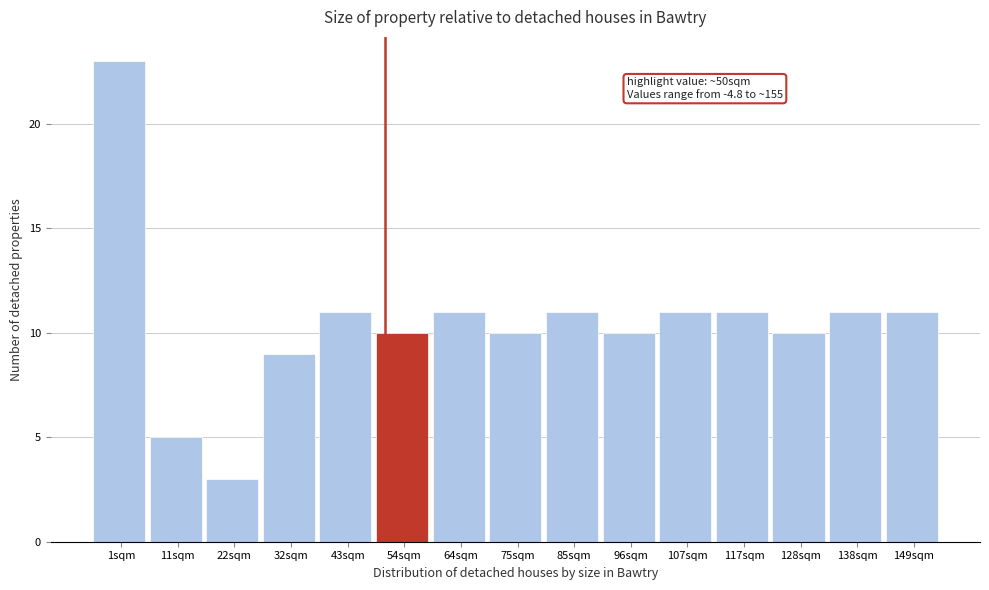

Over which range of the x-axis is the bar tallest?

-4 to 6